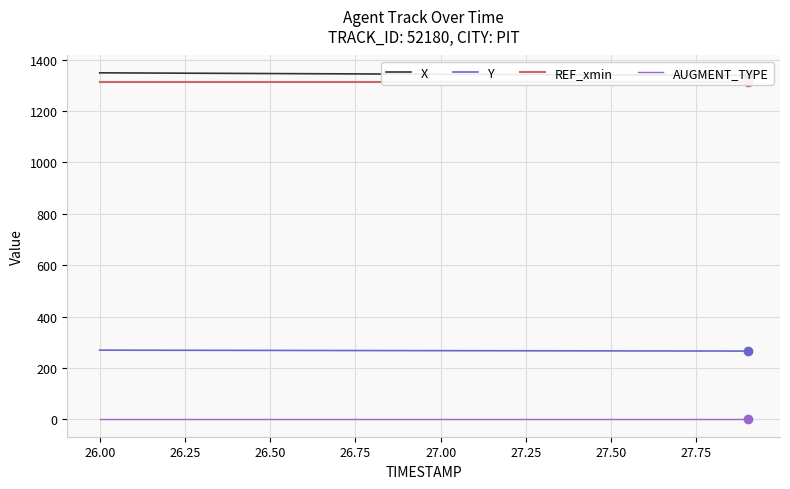

Reading right to left, extract all data points from this chart.

X: 1339.0	1339.5	1340.0	1340.4	1340.9	1341.5	1342.0	1342.5	1343.0	1343.5	1344.0	1344.5	1345.0	1345.6	1346.1	1346.7	1347.3	1347.8	1348.4	1349.0
Y: 265.9	266.1	266.3	266.5	266.6	266.8	267.0	267.2	267.4	267.5	267.7	267.9	268.1	268.3	268.5	268.7	268.9	269.1	269.3	269.5
REF_xmin: 1313.6	1313.6	1313.6	1313.6	1313.6	1313.6	1313.6	1313.6	1313.6	1313.6	1313.6	1313.6	1313.6	1313.6	1313.6	1313.6	1313.6	1313.6	1313.6	1313.6
AUGMENT_TYPE: 0.0	0.0	0.0	0.0	0.0	0.0	0.0	0.0	0.0	0.0	0.0	0.0	0.0	0.0	0.0	0.0	0.0	0.0	0.0	0.0